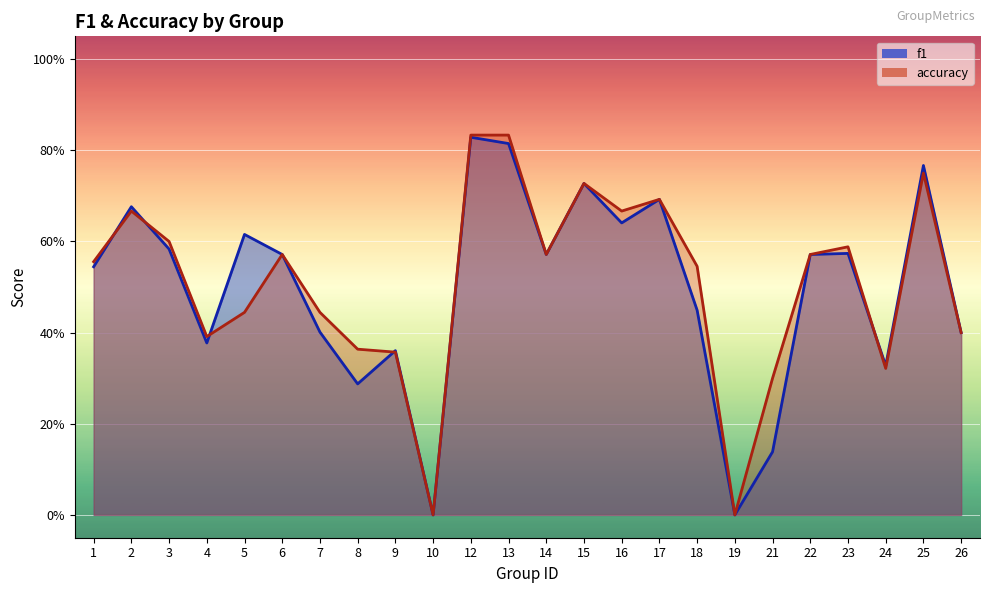

Which label corresponds to the smallest value in the chart?

10